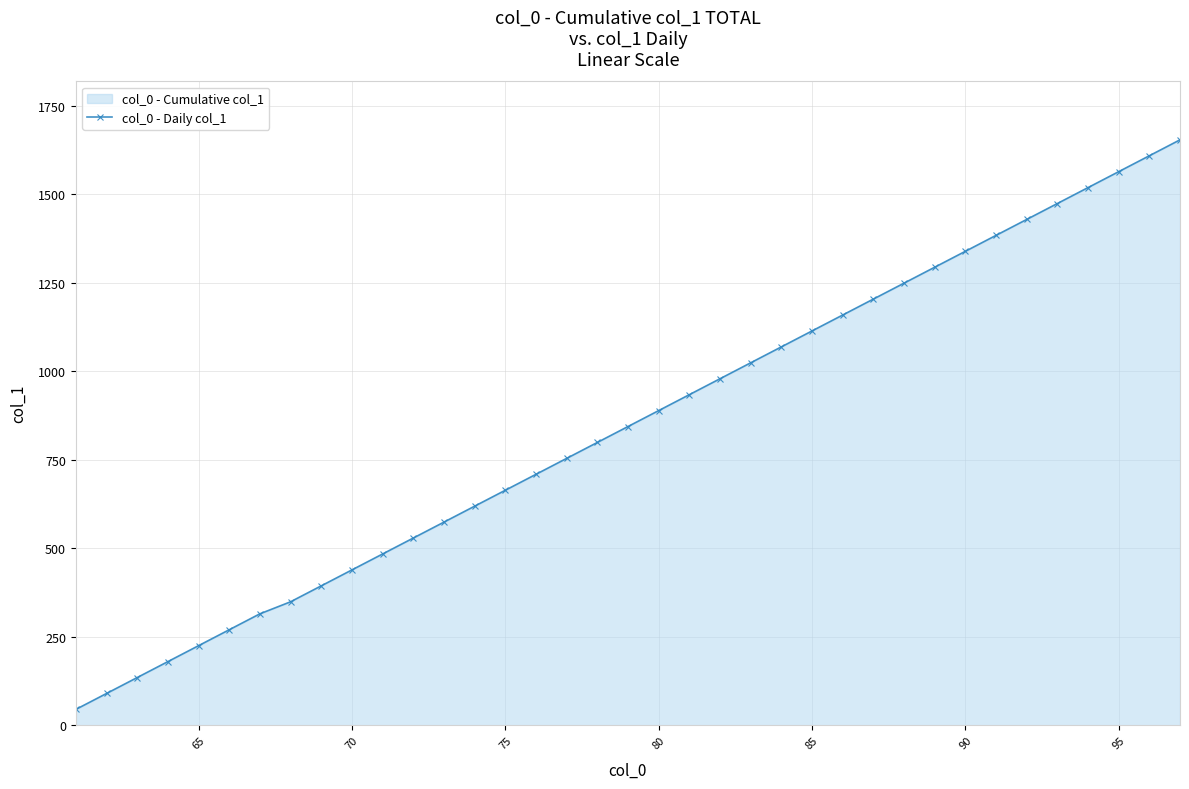

What is the sum of all values?

31305